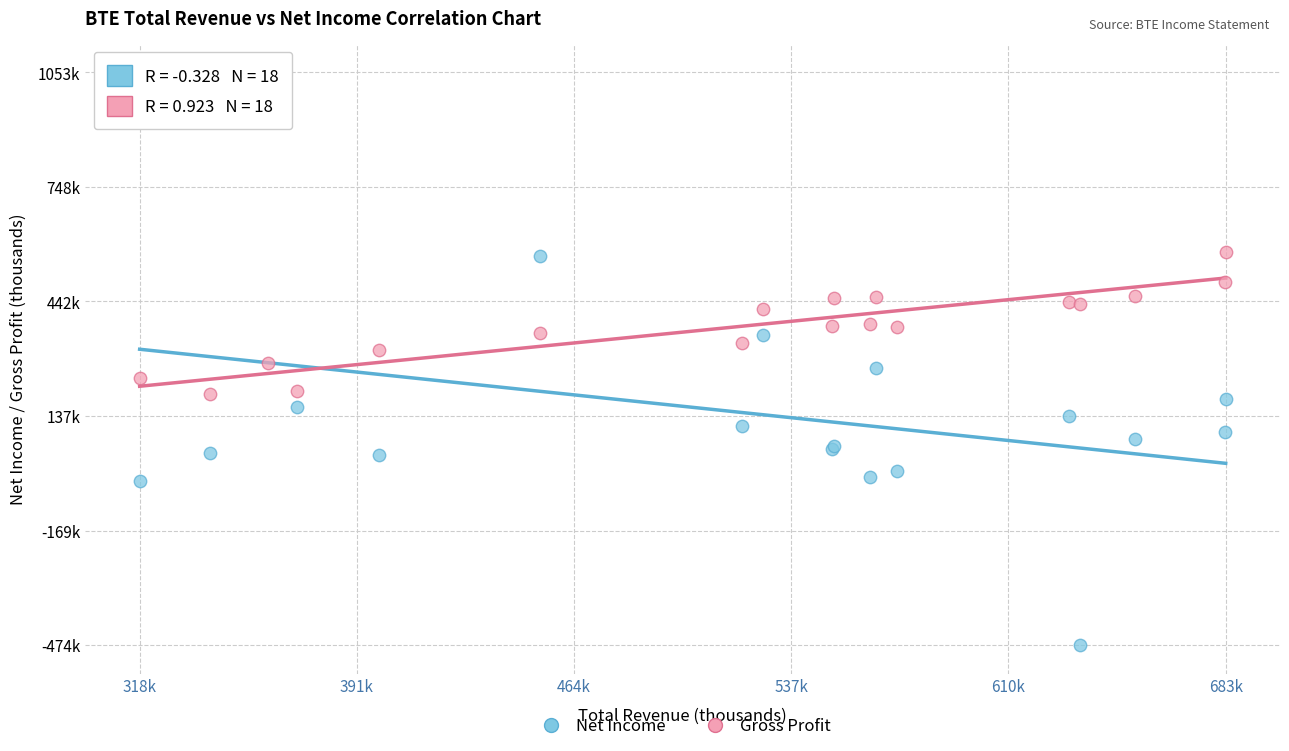

Which series has the largest Y range (max minus min)?

Net Income